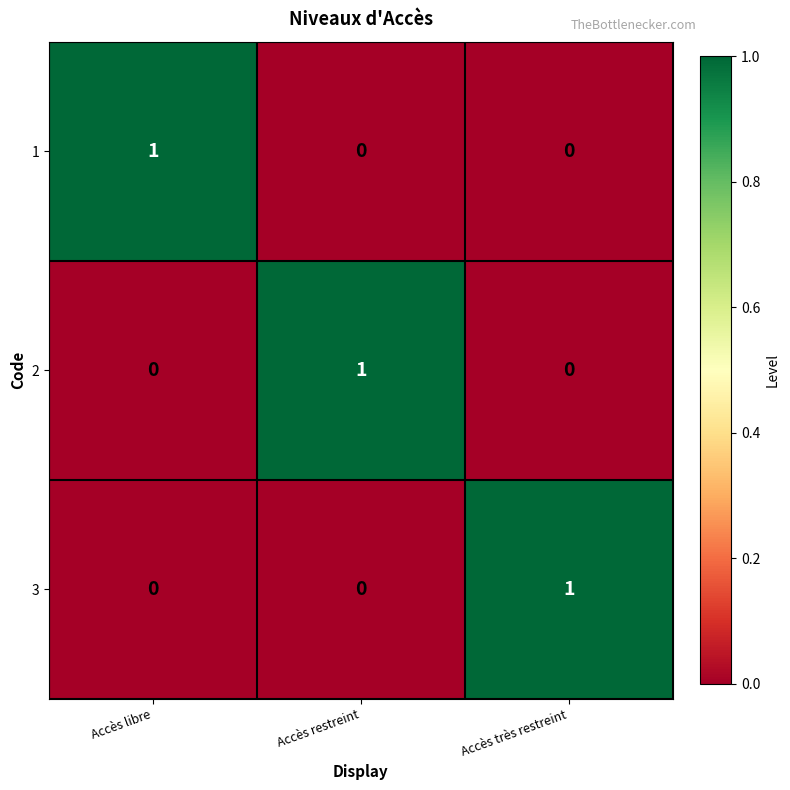

Count the 2 values in the range 0 to 1.

3